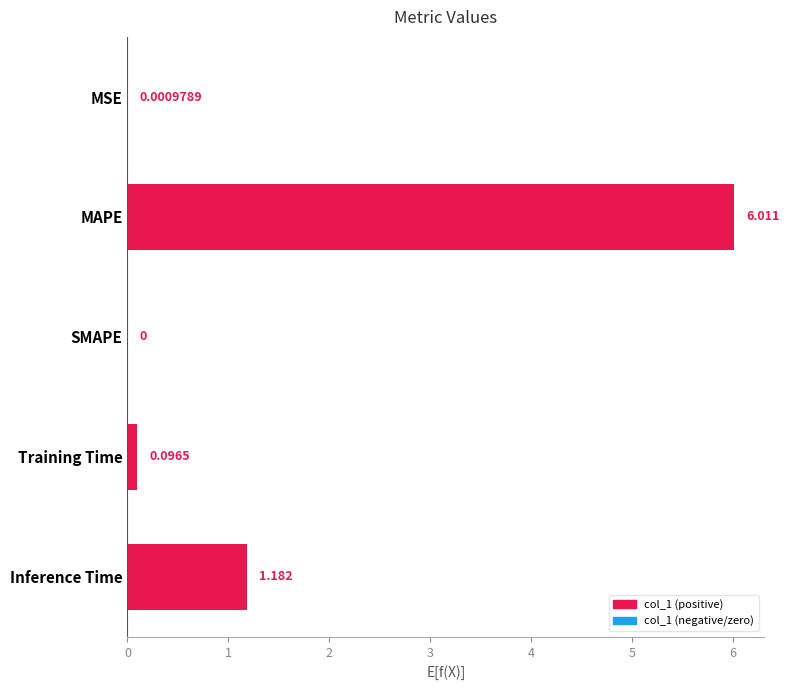

At which label is the value closest to 3?

Inference Time